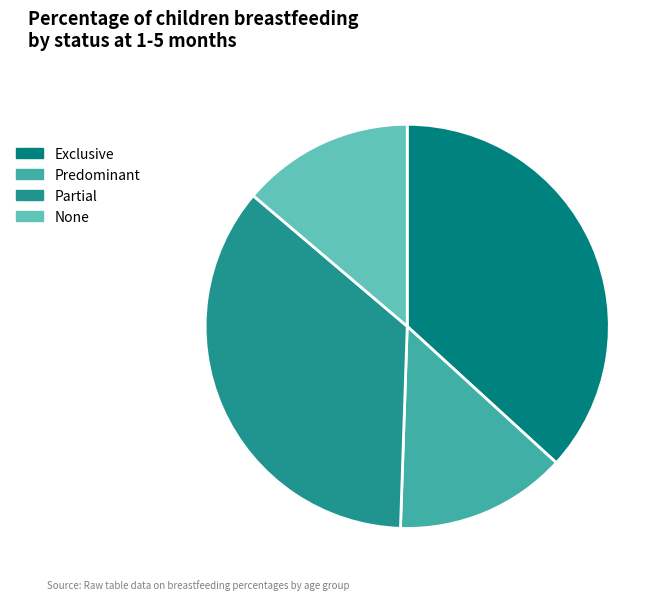

Which slice is the largest?

Exclusive